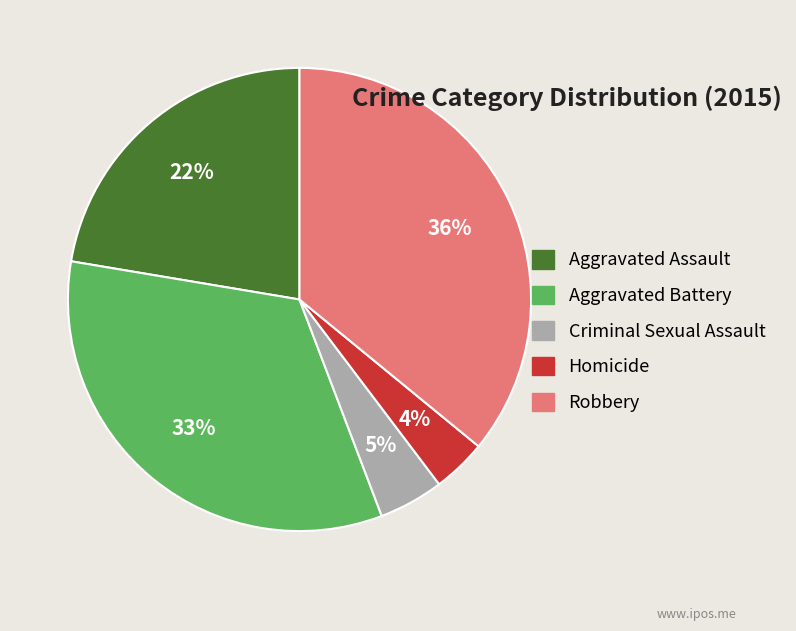

Which has a higher value, Criminal Sexual Assault or Aggravated Battery?

Aggravated Battery